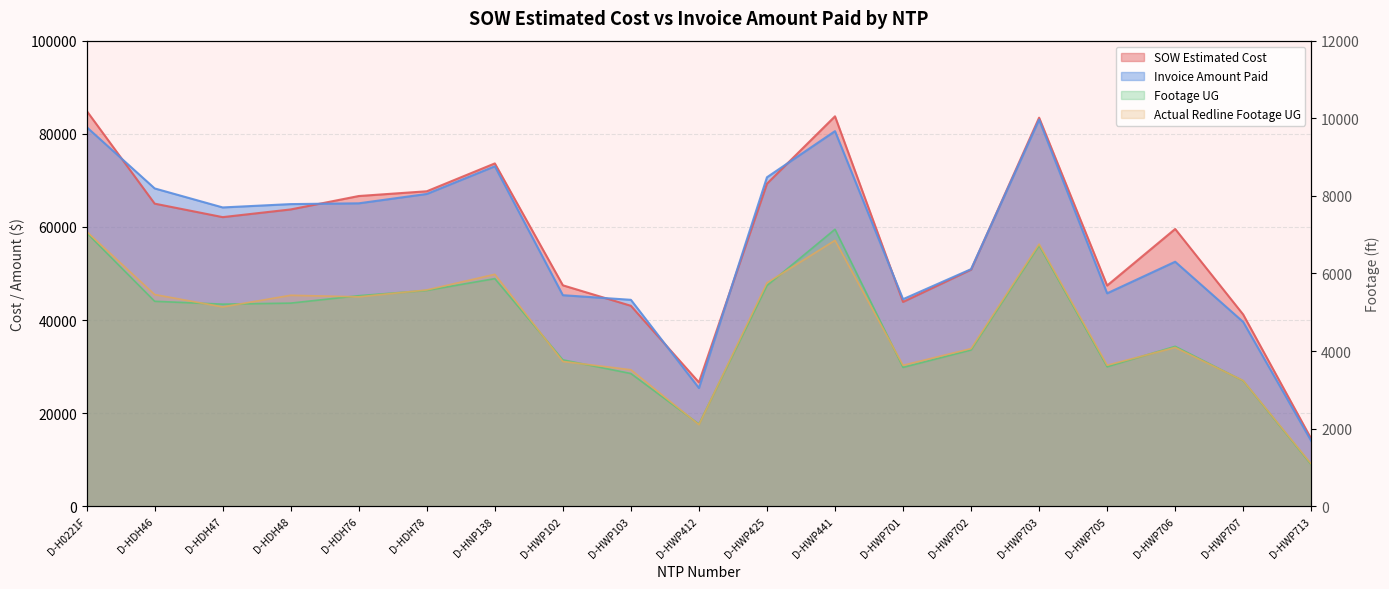

At which category is the sum across all series the highest?

D-HWP703